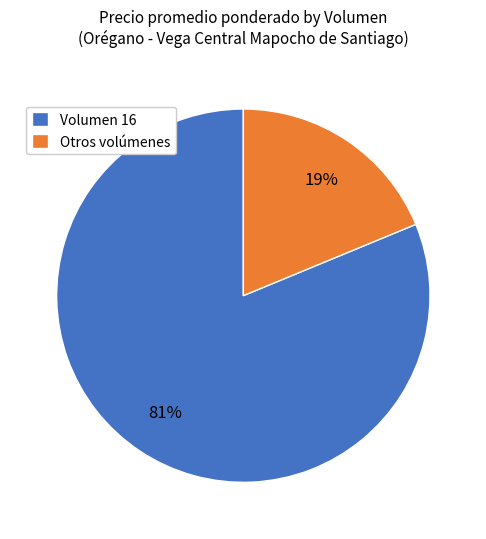

How many segments does this pie chart have?

2